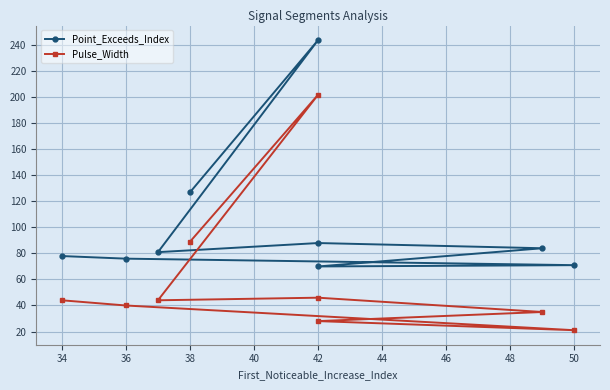

How many lines are shown in the chart?

2